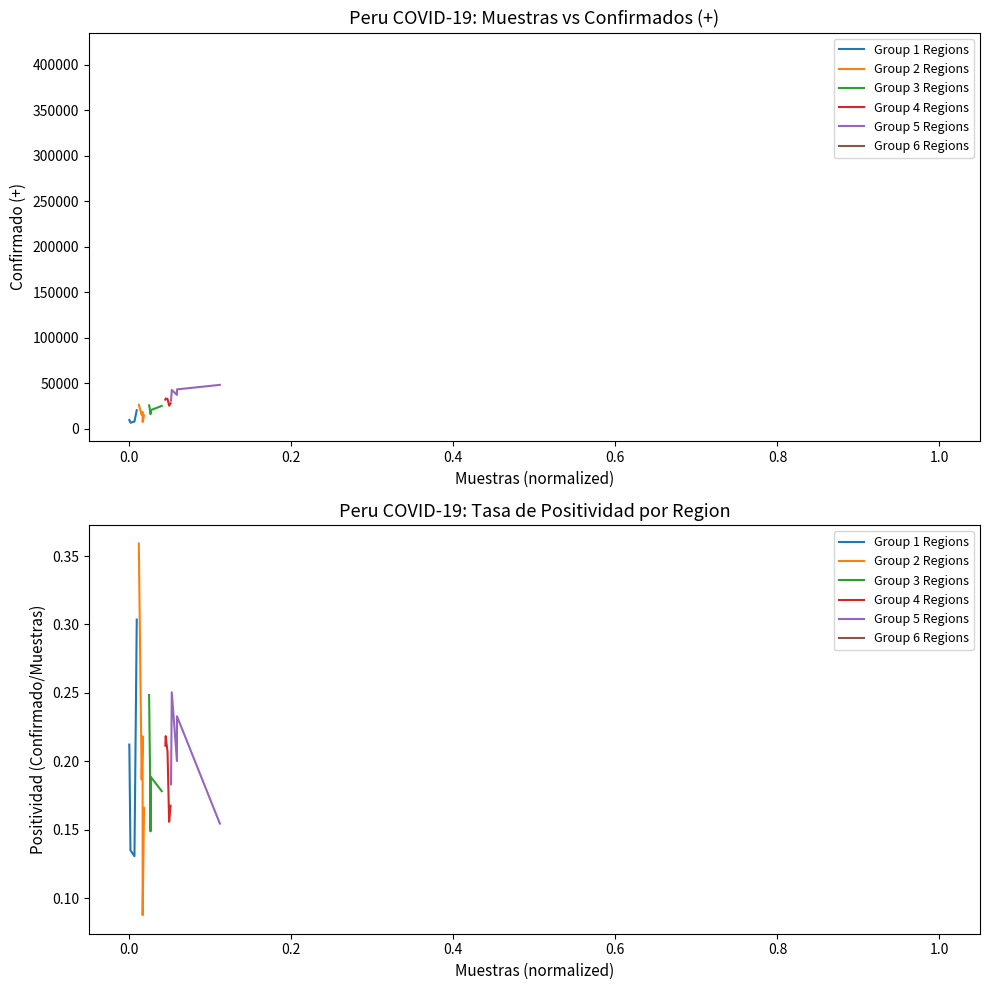

True or false: Group 4 Regions has more than 0 interior local peaks.

True